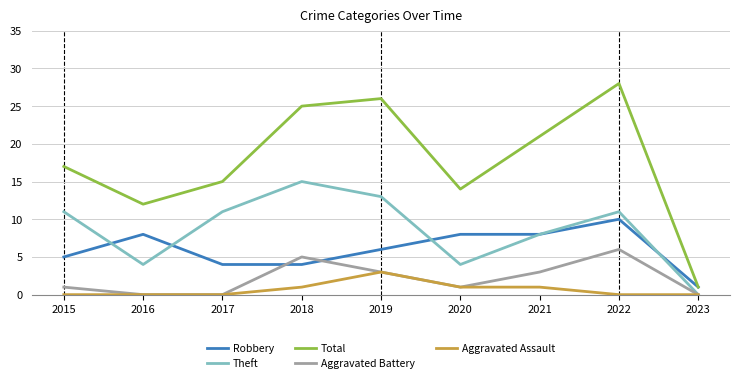

The value of Aggravated Battery at 2015 is 1. True or false?

True